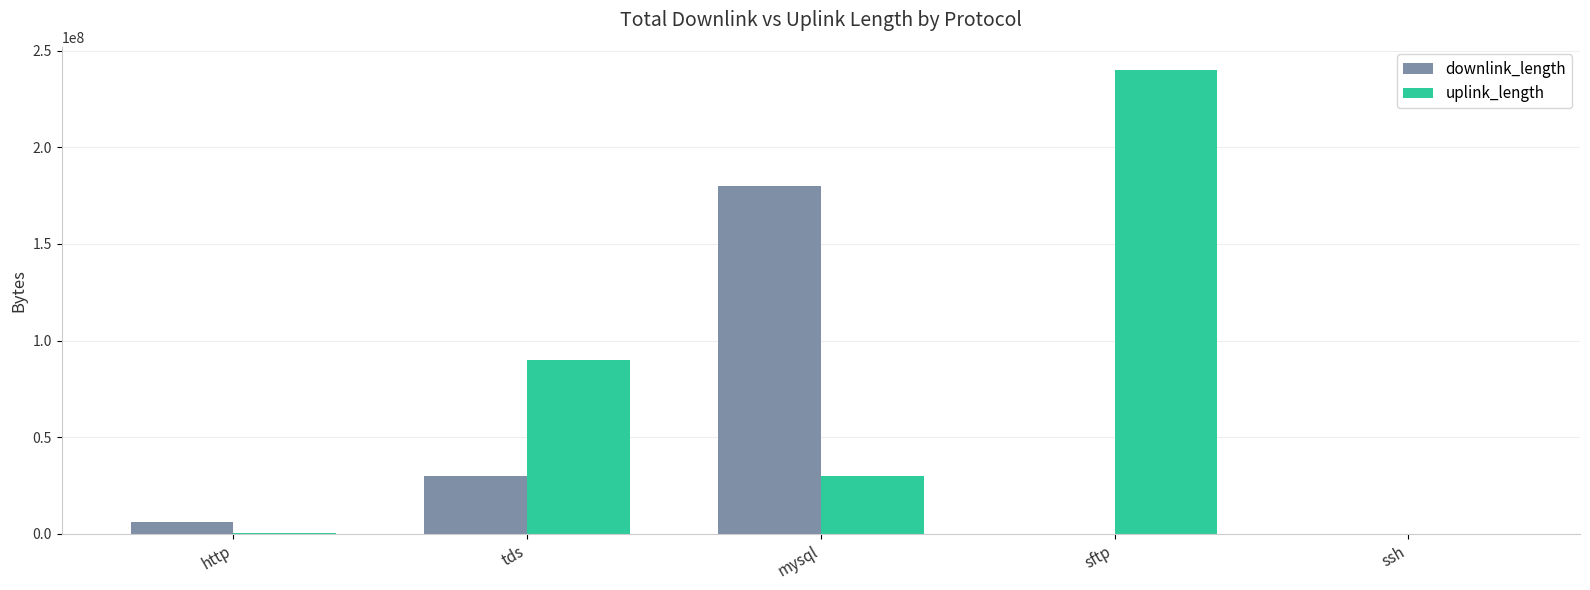

What value does the uplink_length series have at tds?

90008041